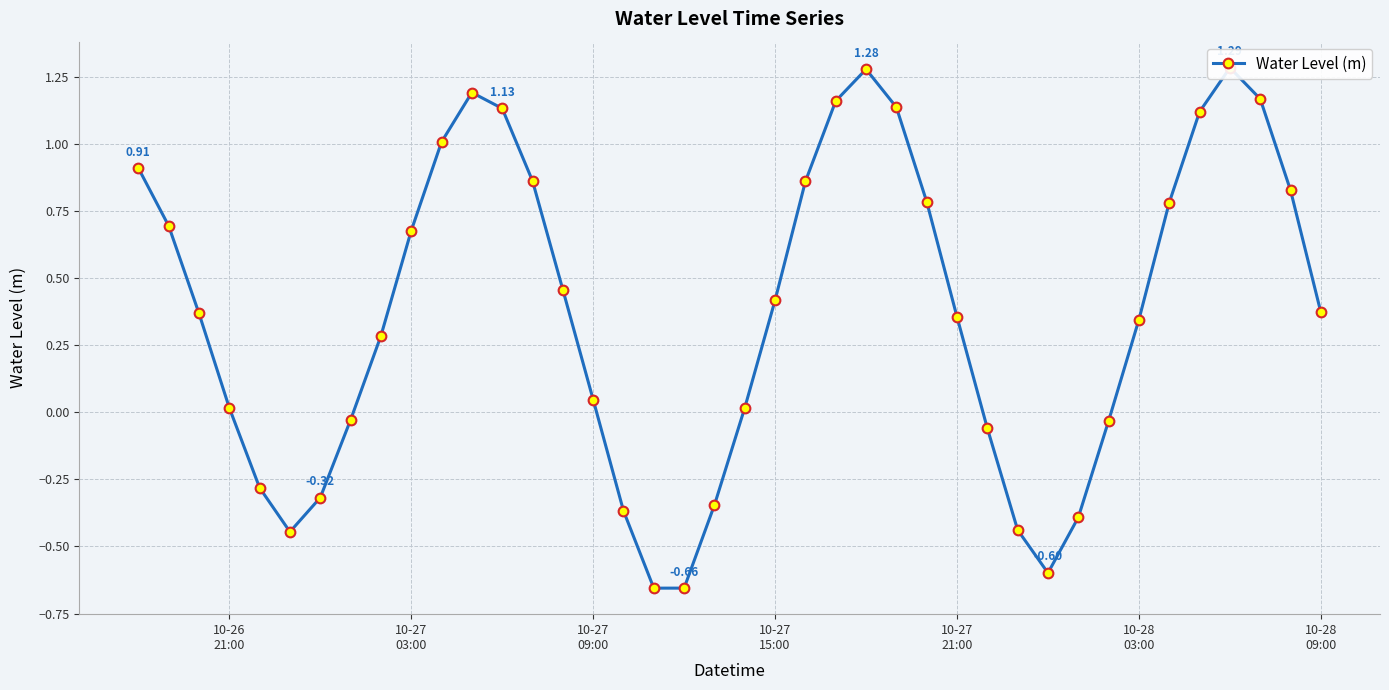

Is it true that the value at 8 is 0.4?

False